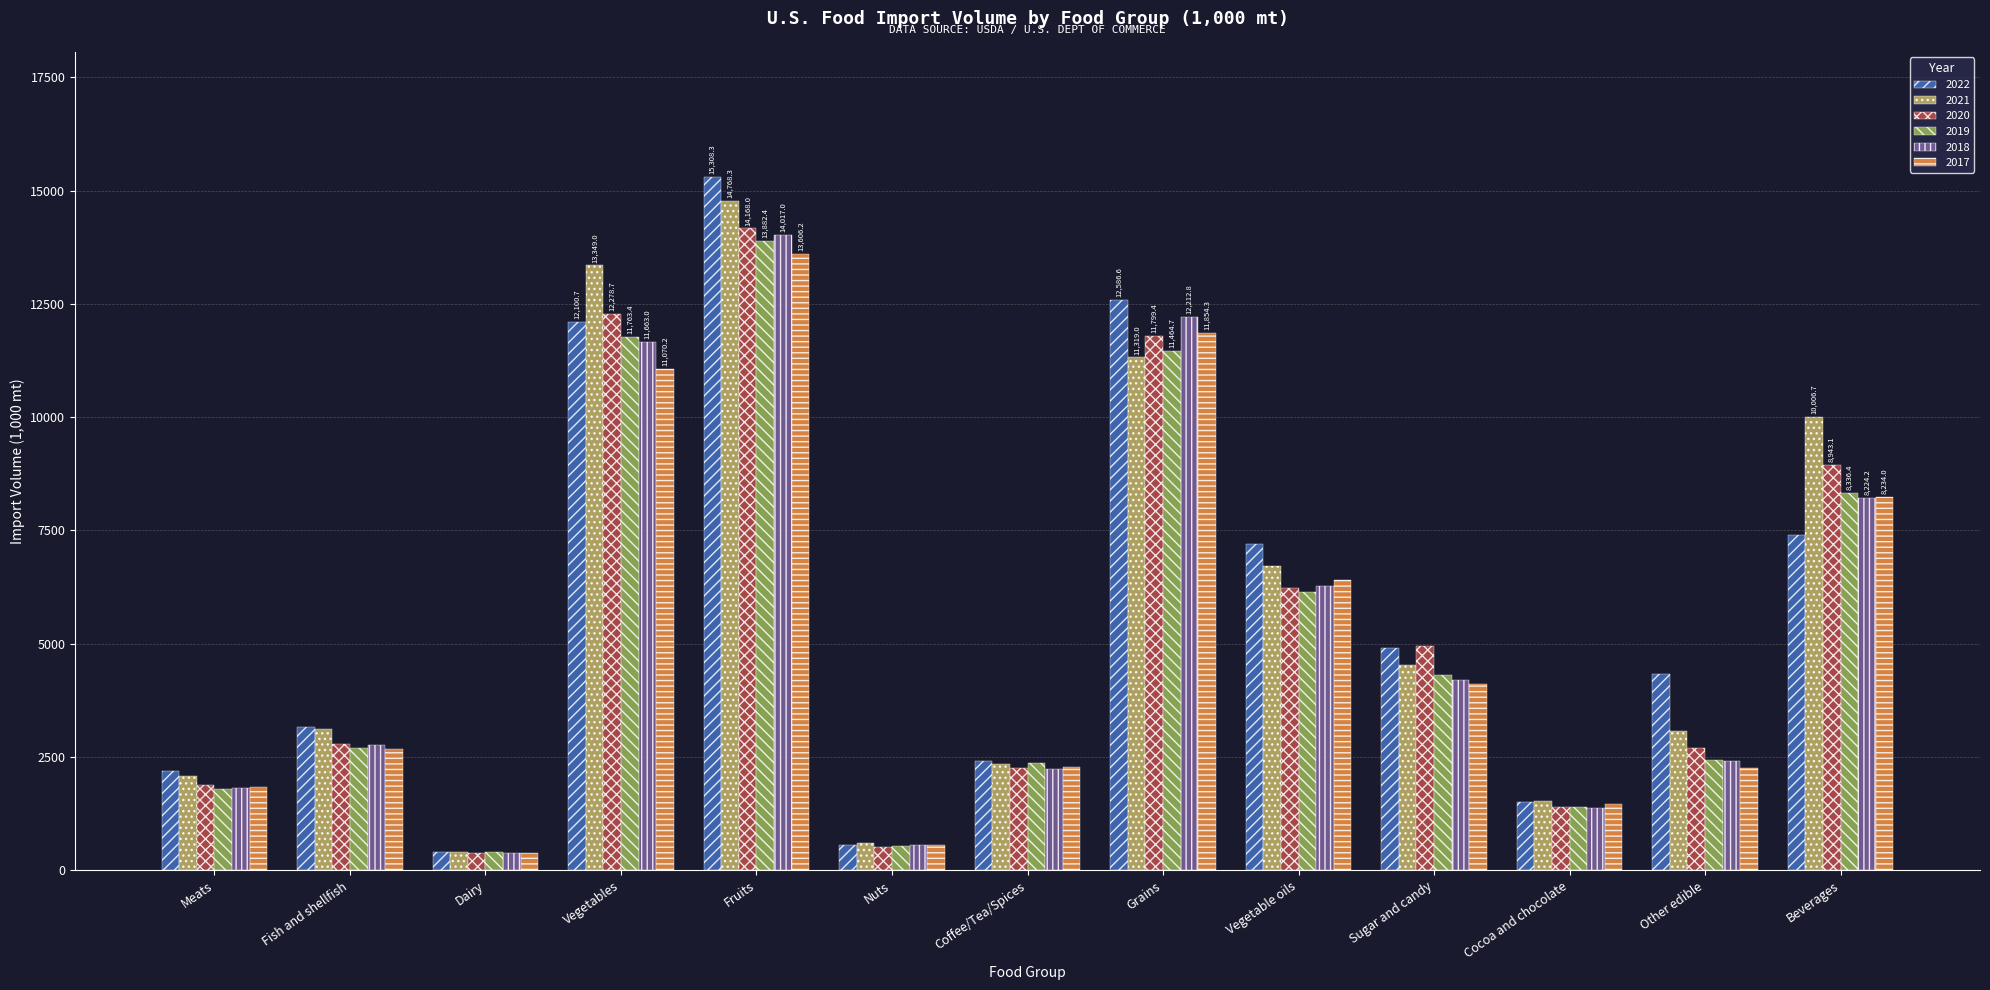

What is the label of the 12th bar from the right?

Fish and shellfish